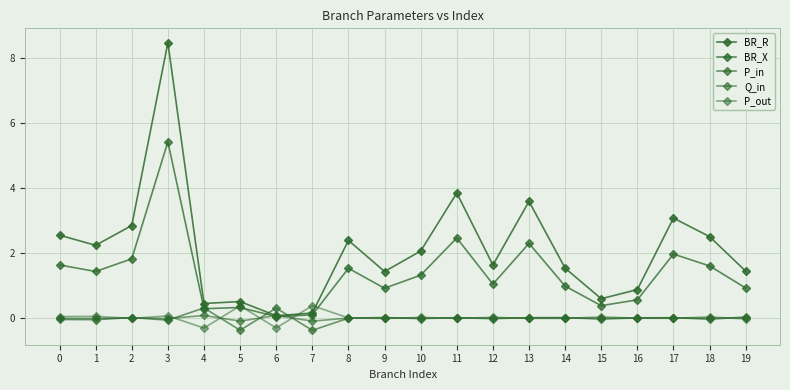

How many lines are shown in the chart?

5